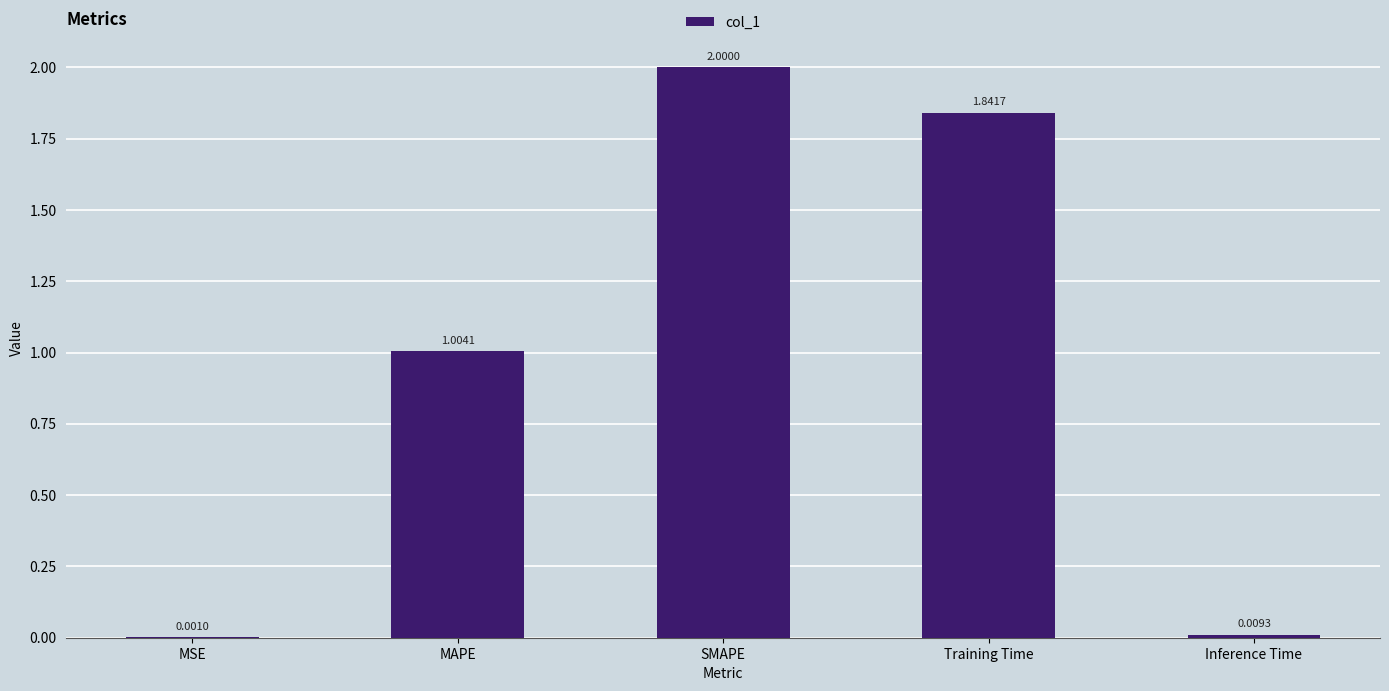

What is the sum of the values at SMAPE and MSE?

2.0